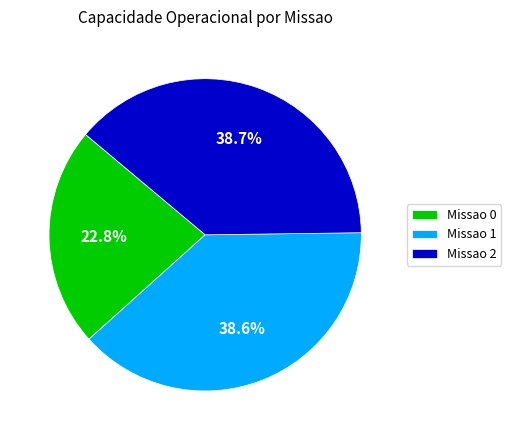

Combined, what portion of the pie is Missao 1 and Missao 2?

77.2%